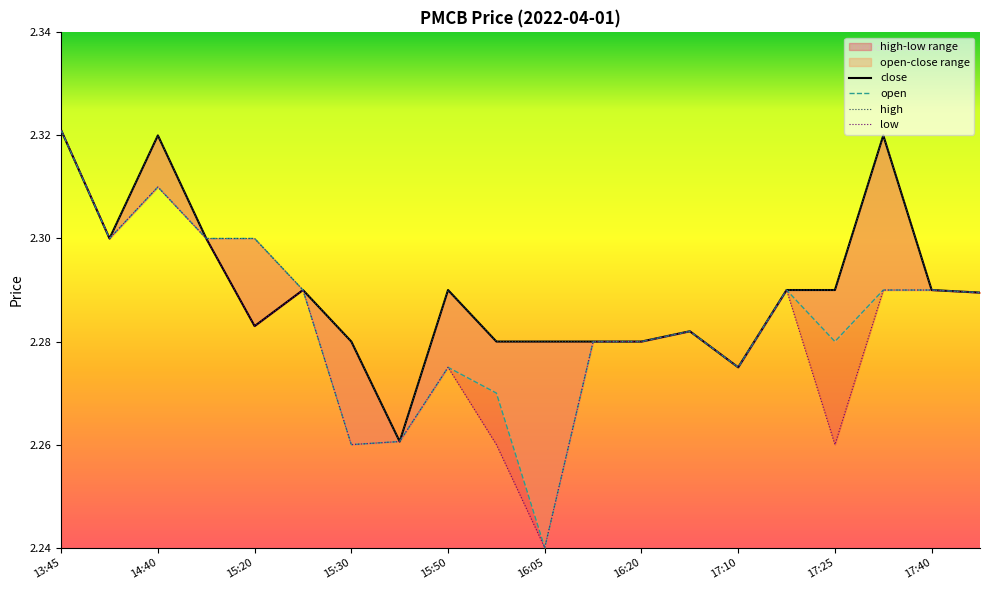

At which label is high closest to 2?

15:35